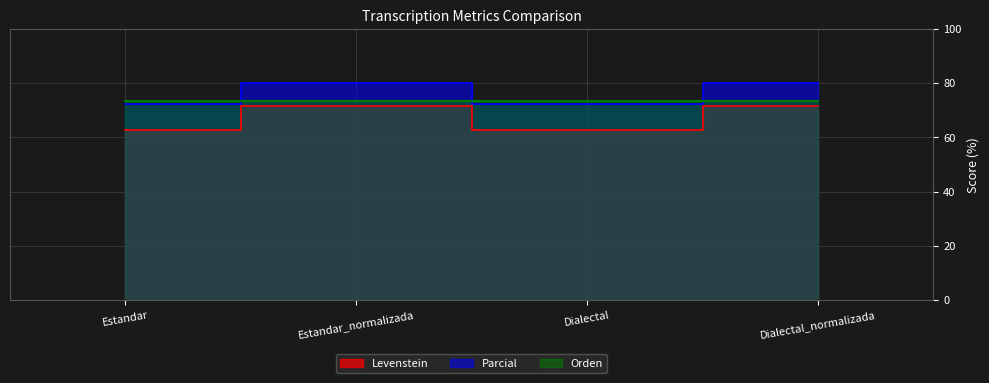

What position from the left is Estandar?

1